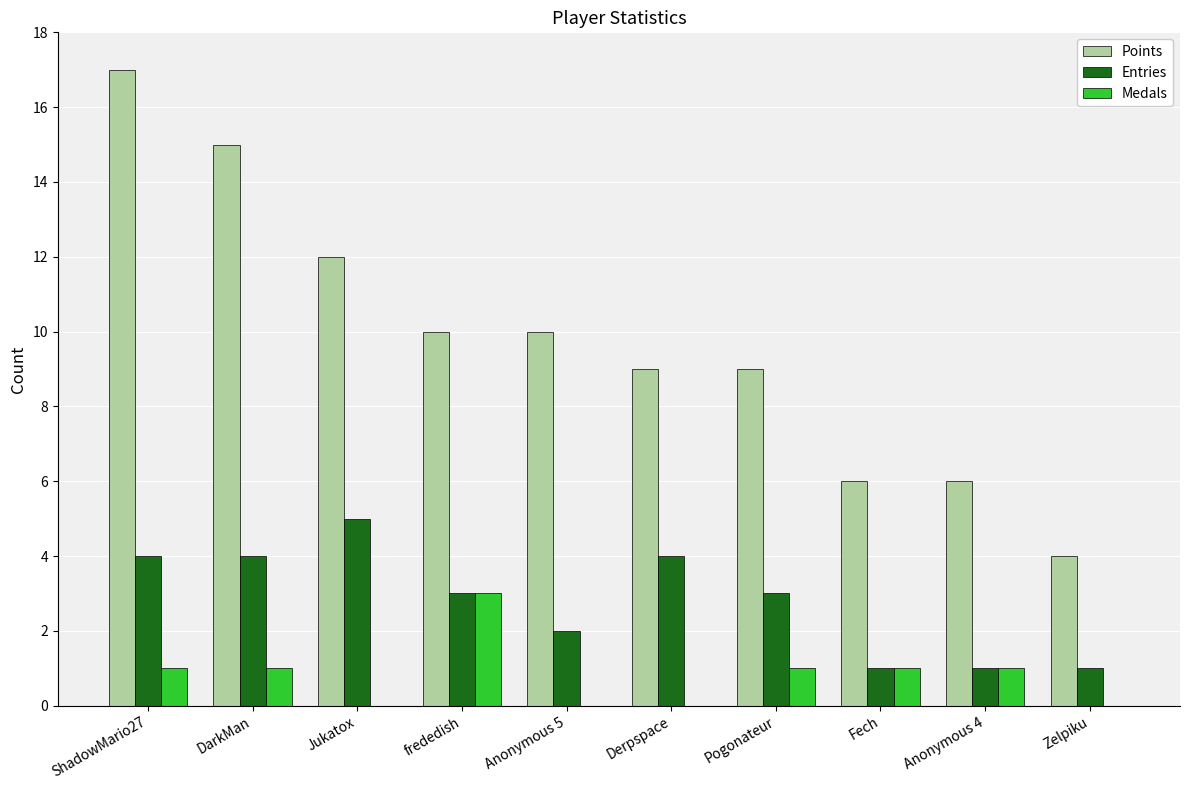

Which category has the highest value in the Points series?

ShadowMario27